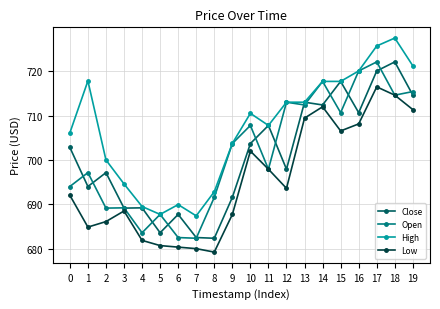

What is the spread (max minus min) of values at 3?

6.1